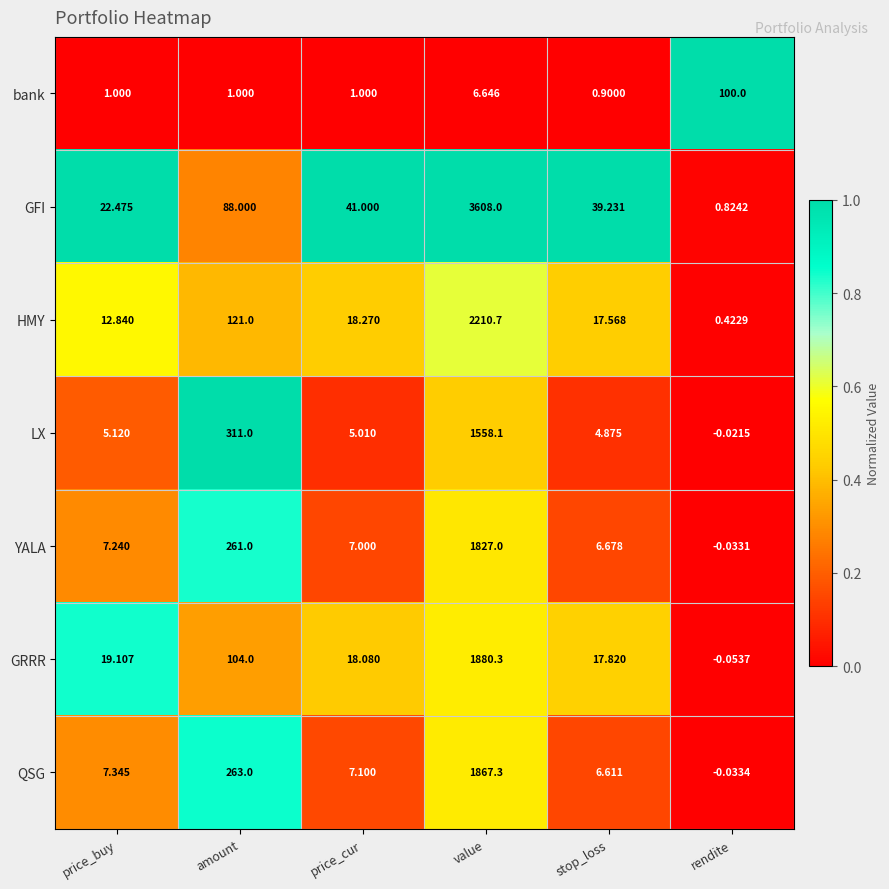

List the labels in order of GFI value, smallest first.

rendite, price_buy, stop_loss, price_cur, amount, value